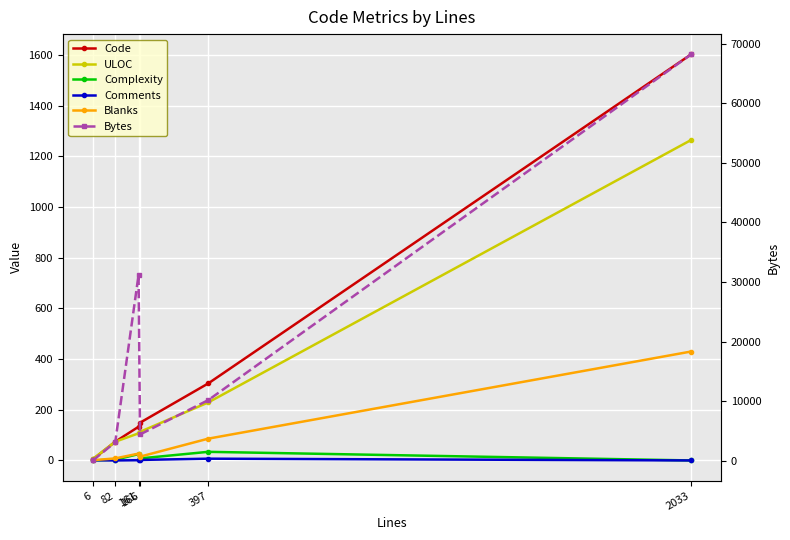

Rank the series at 397 from lowest to highest value.

Comments, Complexity, Blanks, ULOC, Code, Bytes